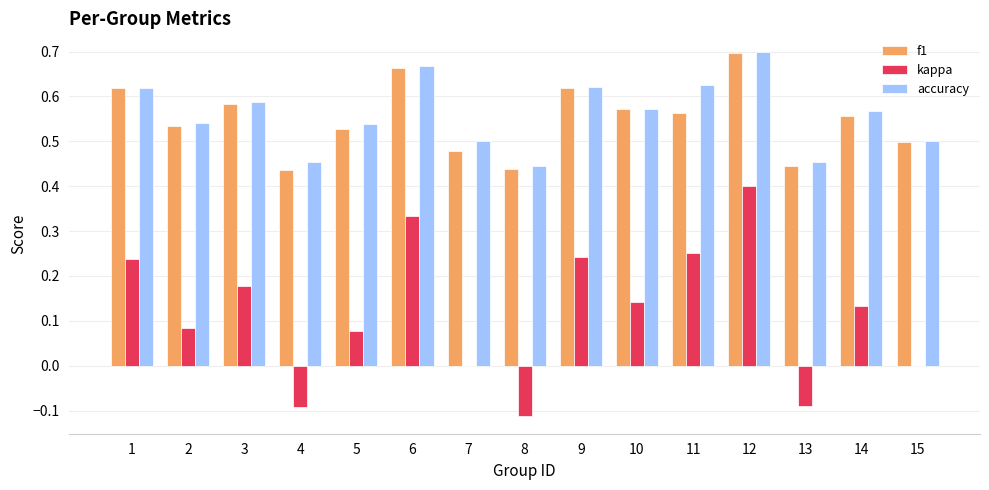

What is the sum of all f1 values?

8.2